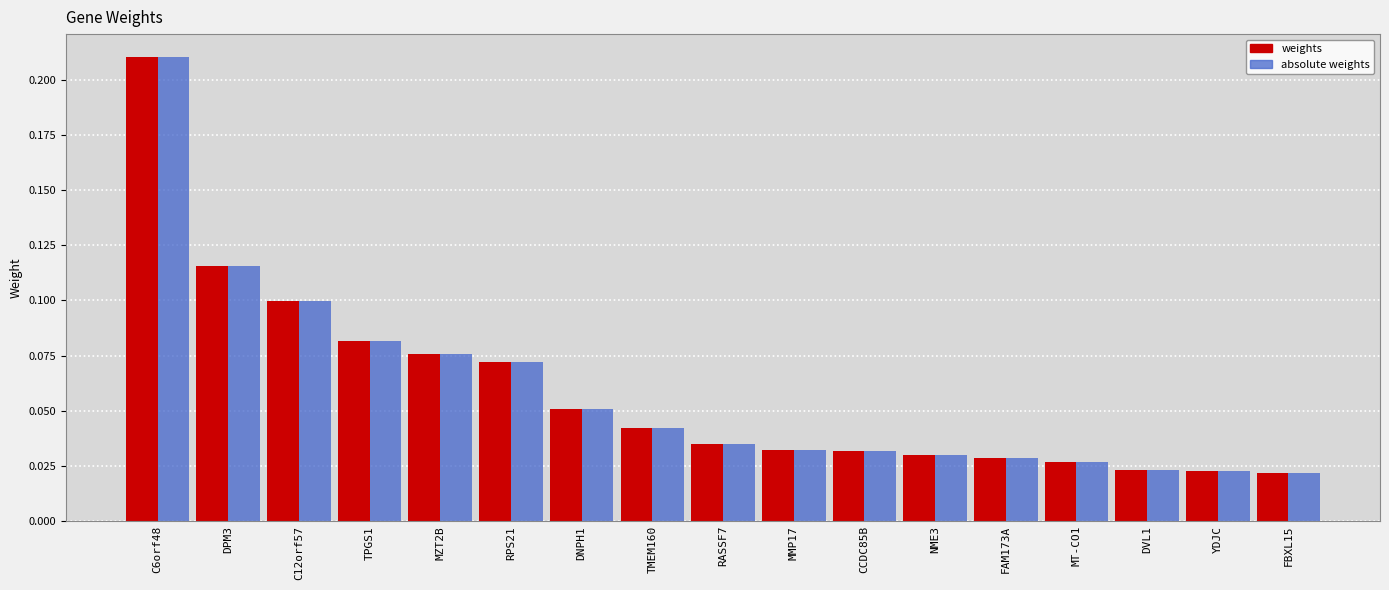

Is the value of weights at MMP17 greater than the value of absolute weights at RPS21?

No